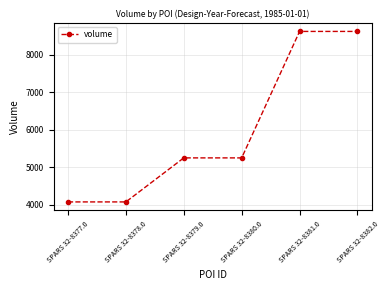

True or false: the data shows 4075 at SPARS 32-8378.0.

True